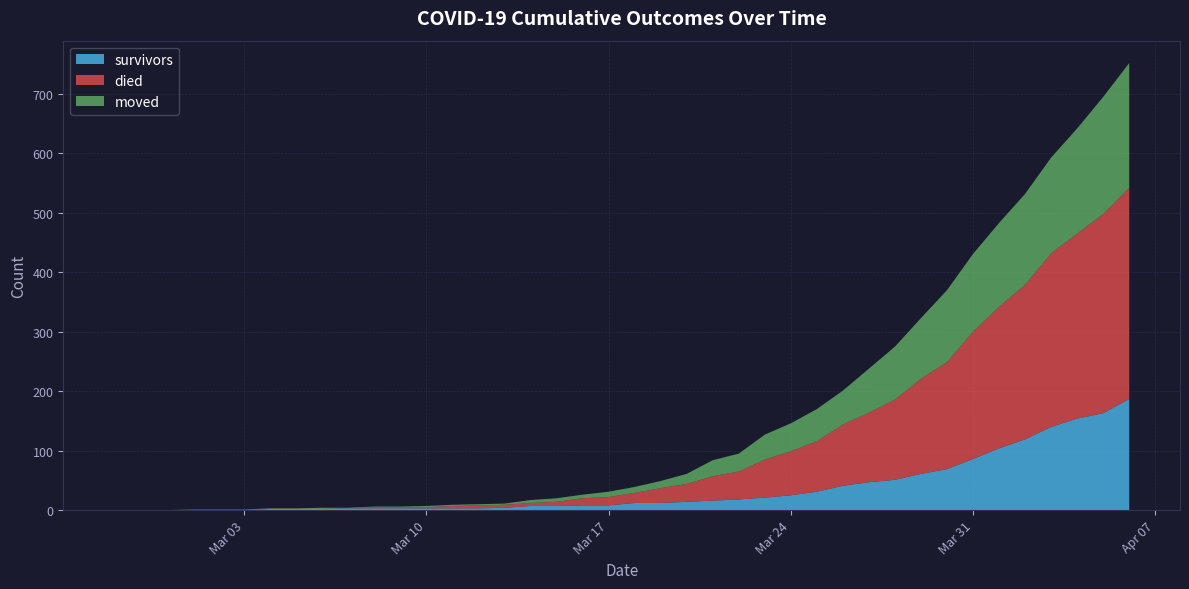

Reading left to right, what are all the values shown in this chart?

survivors: 0	0	0	0	0	0	2	2	2	3	3	3	3	3	3	4	7	7	8	8	12	12	14	16	18	21	25	31	41	47	51	61	69	86	104	119	140	154	163	187
died: 0	0	0	0	0	0	0	0	0	0	2	2	2	4	5	5	5	7	12	14	17	25	30	41	47	64	74	85	103	117	135	160	180	214	238	260	292	311	335	355
moved: 0	0	0	1	1	1	1	1	2	1	1	1	2	2	2	2	5	6	6	9	10	12	17	27	30	42	47	54	57	74	89	102	121	131	141	153	161	177	197	210